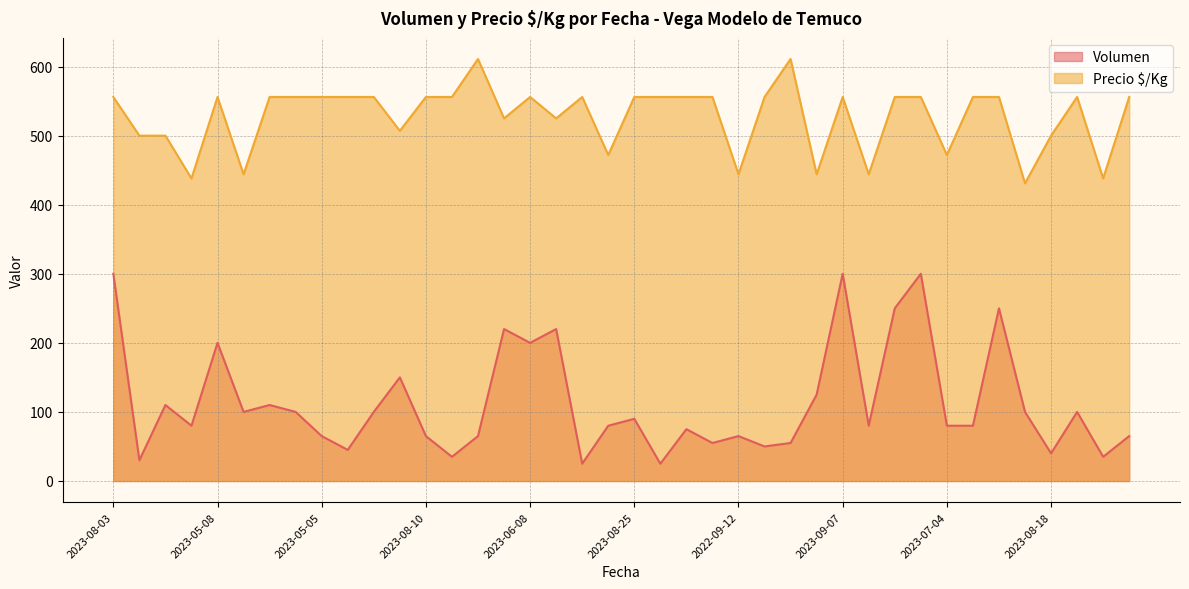

What is the maximum value for Volumen?

300